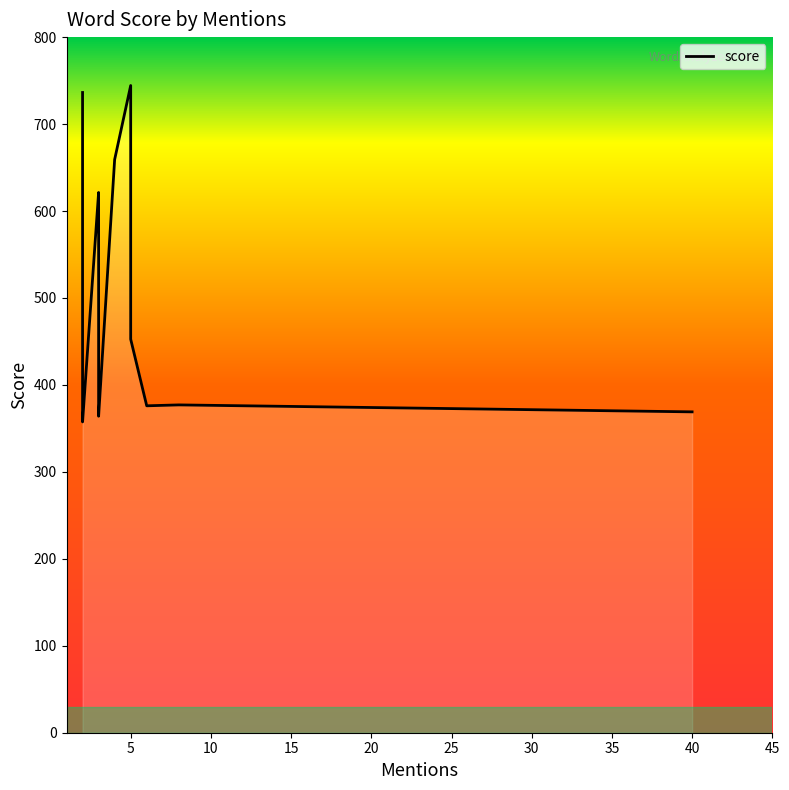

How many interior local peaks (higher than both neighbors) does the data have?

3